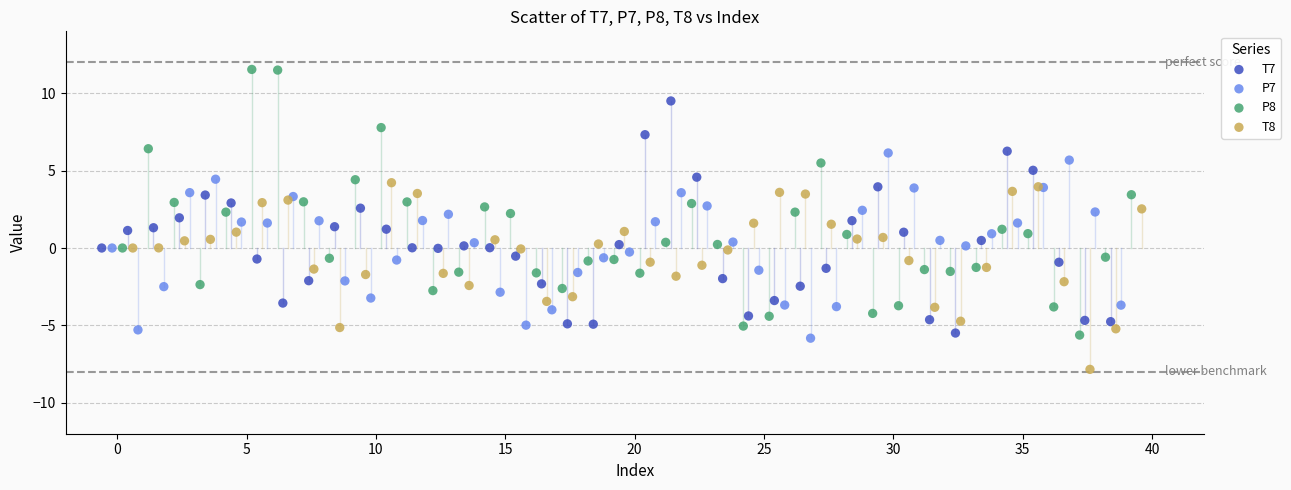

Which series has the widest spread of Y values?

P8